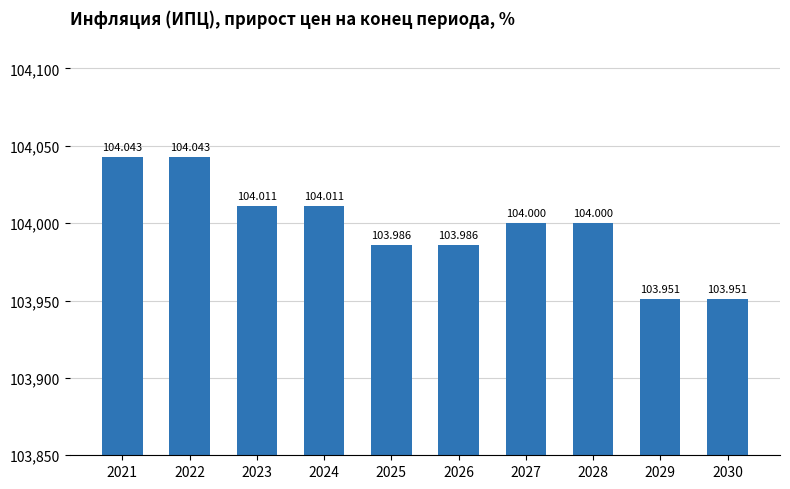

What is the maximum value shown in the chart?

104.0